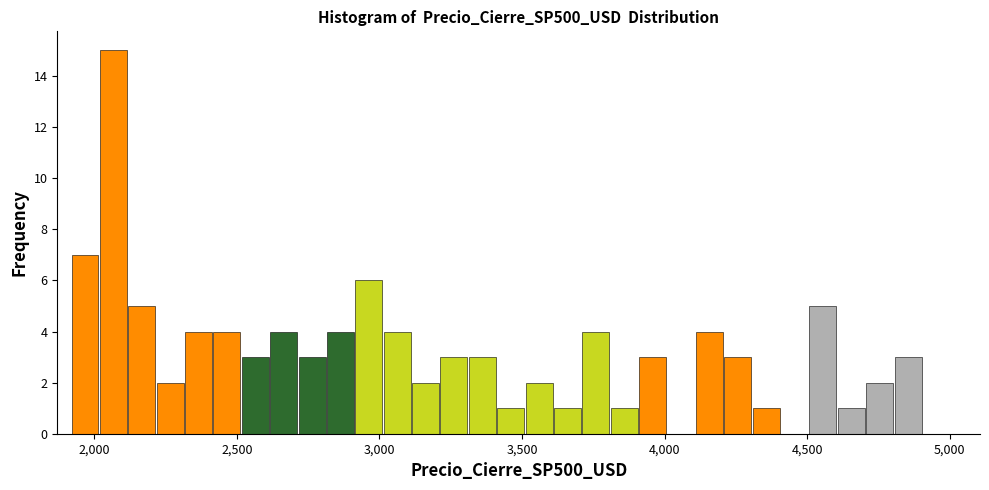

Read against the x-axis, roughly where is the centre of the tallest bar?

2050